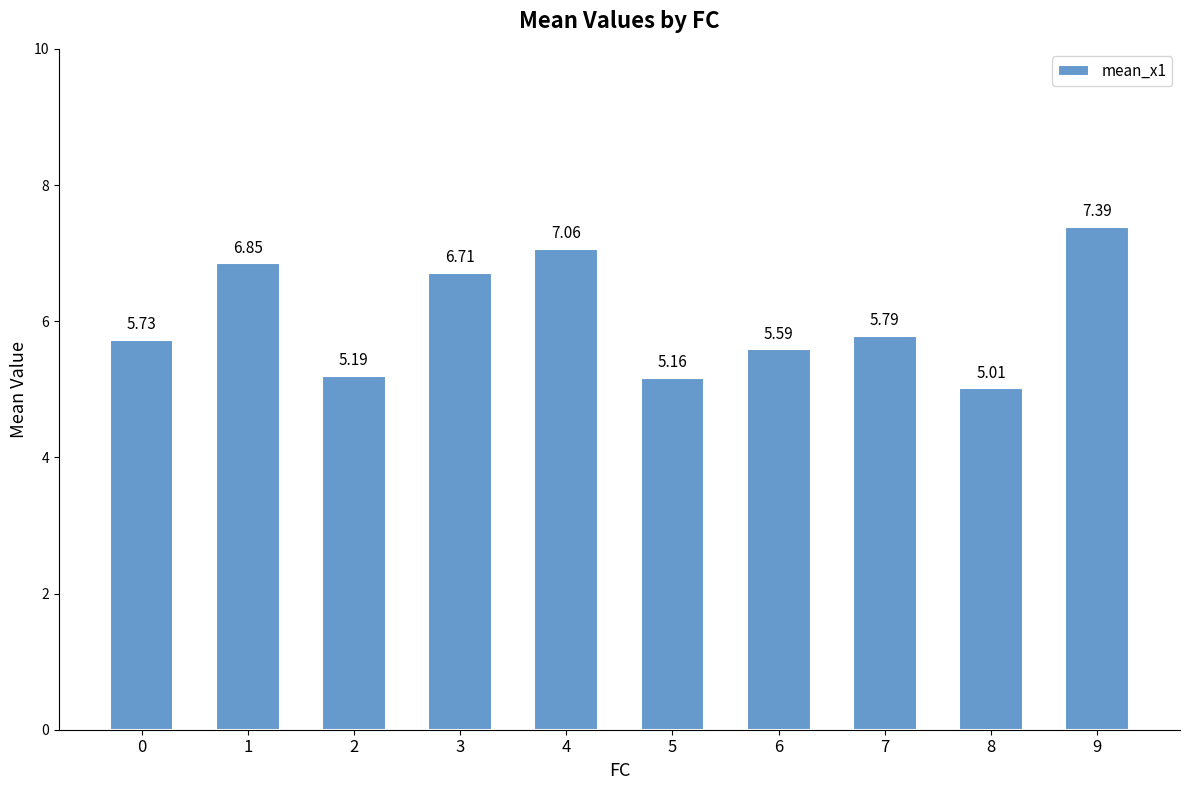

List the labels in order of value, smallest first.

8, 5, 2, 6, 0, 7, 3, 1, 4, 9